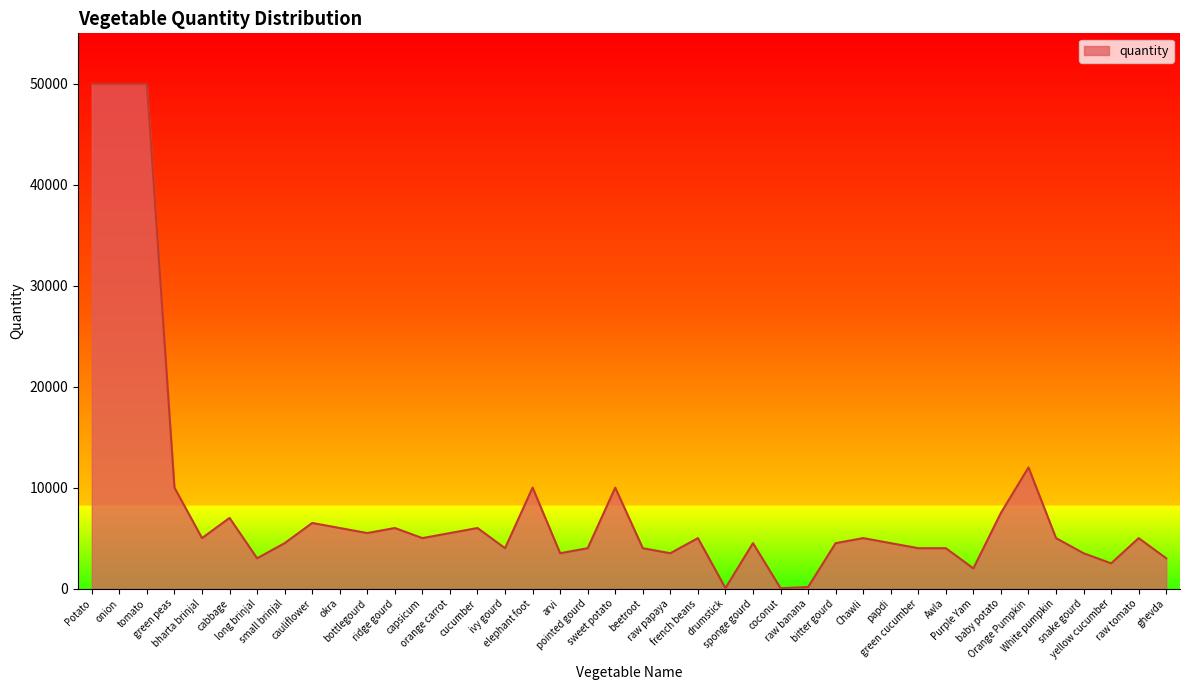

What is the maximum value shown in the chart?

50000